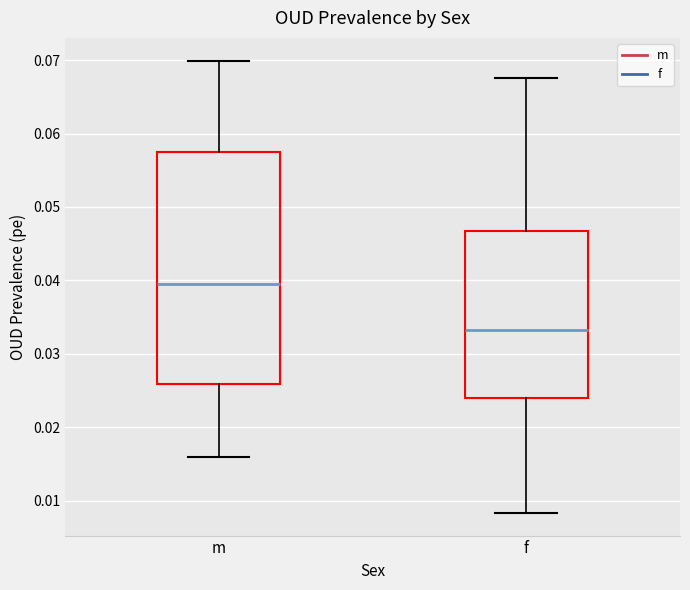

Which box is the tallest, from its lower edge to its upper edge?

m